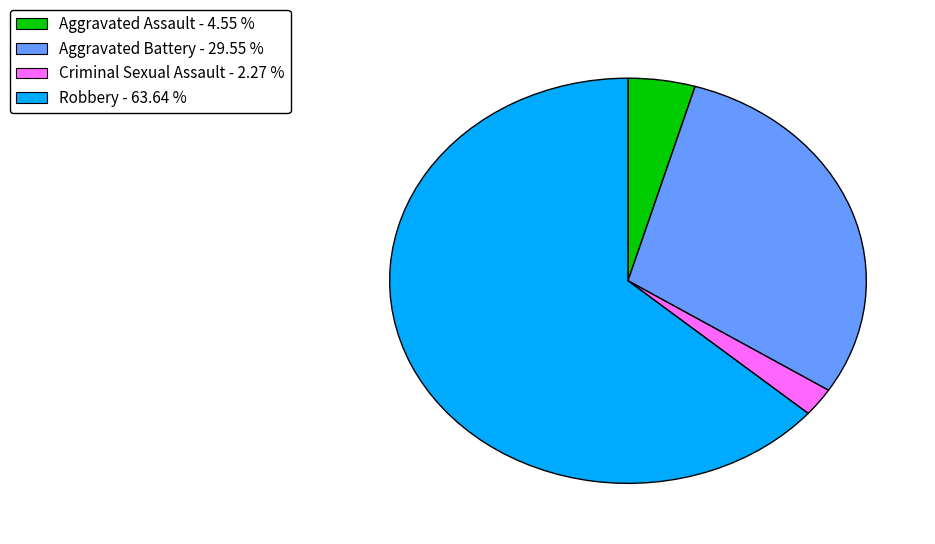

Is there a majority slice in this chart?

Yes